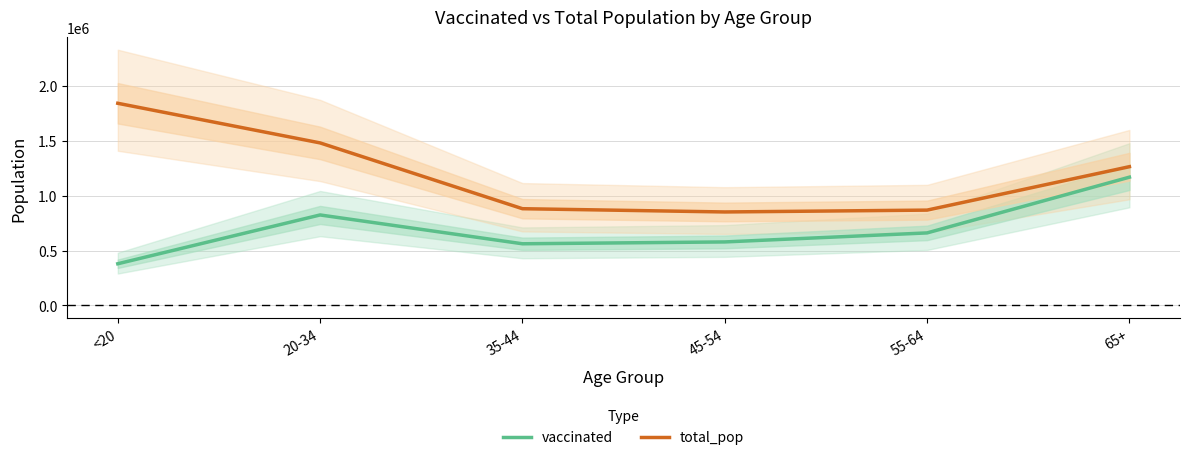

List the series in order of their peak value, lowest first.

vaccinated, total_pop